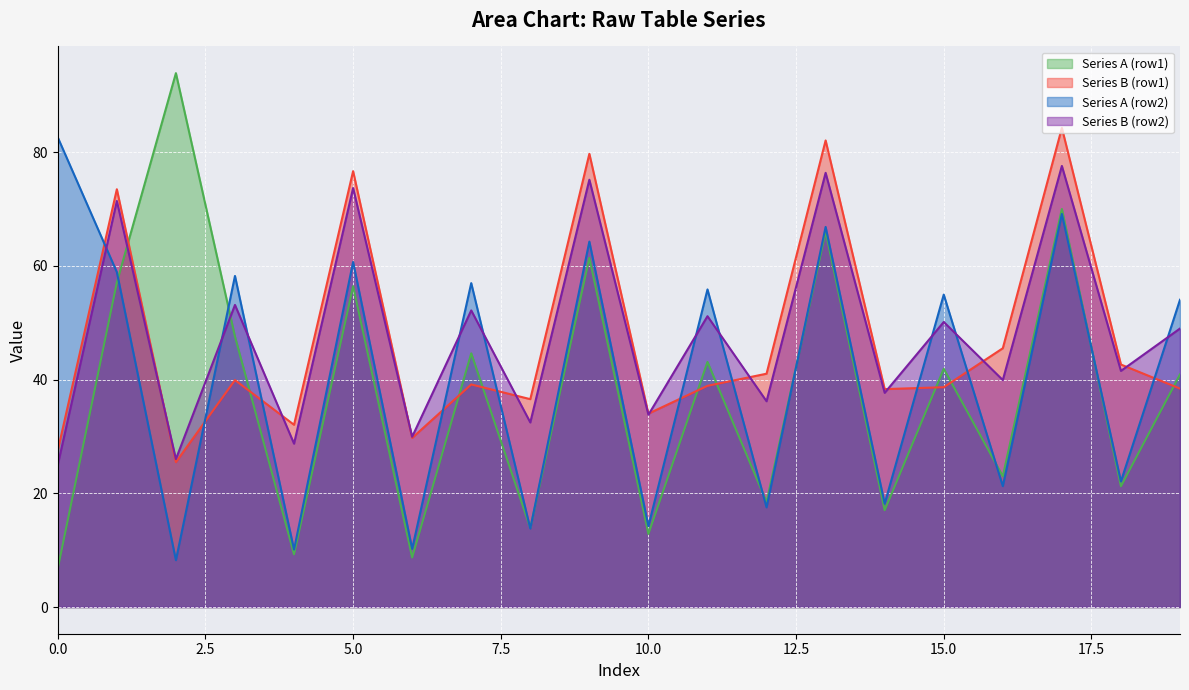

True or false: Series B (row1) has a value of 67.1 at 11.

False